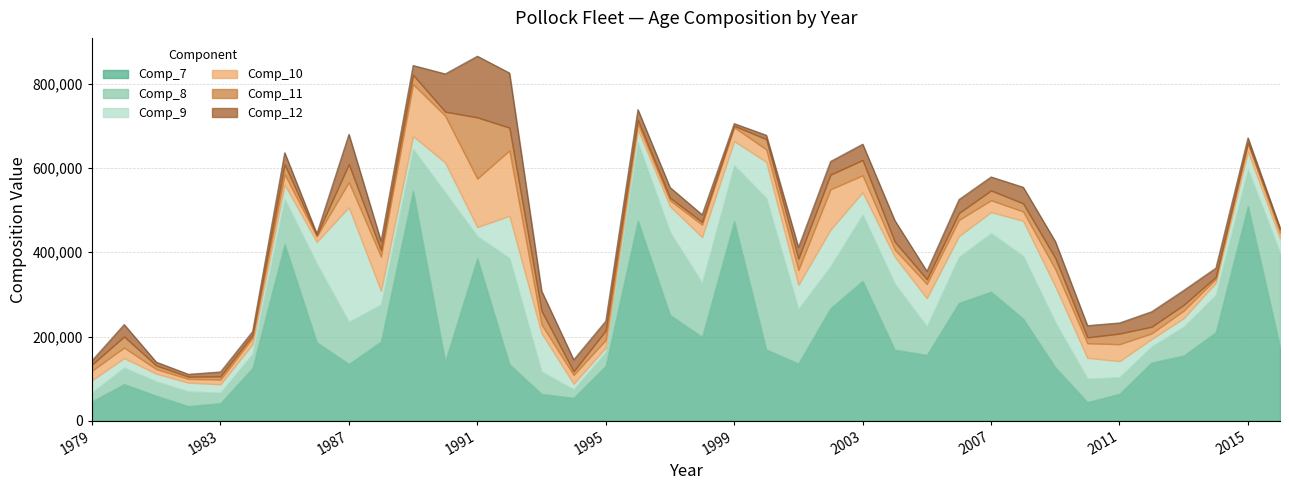

The Comp_9 series shows 2939.4 at 1995. True or false?

False